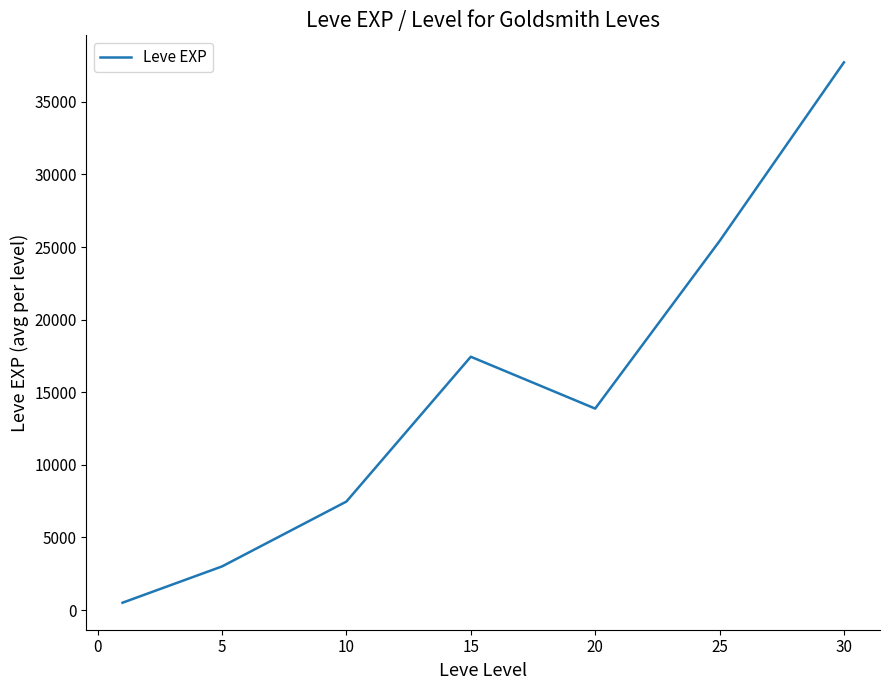

True or false: the data has more than 0 interior local peaks.

True